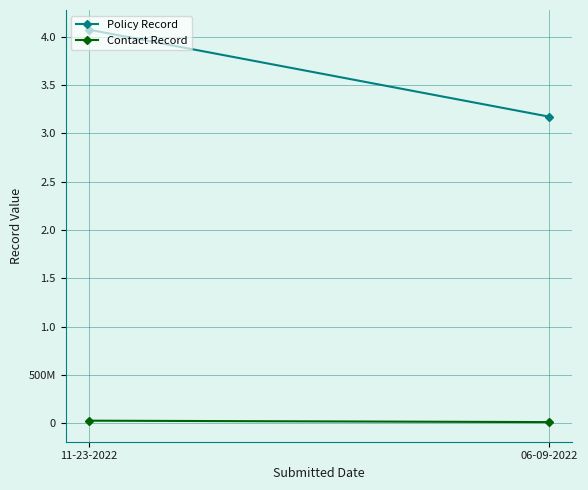

Reading left to right, extract all data points from this chart.

Policy Record: 4074548374	3172571524
Contact Record: 24847151	10126101